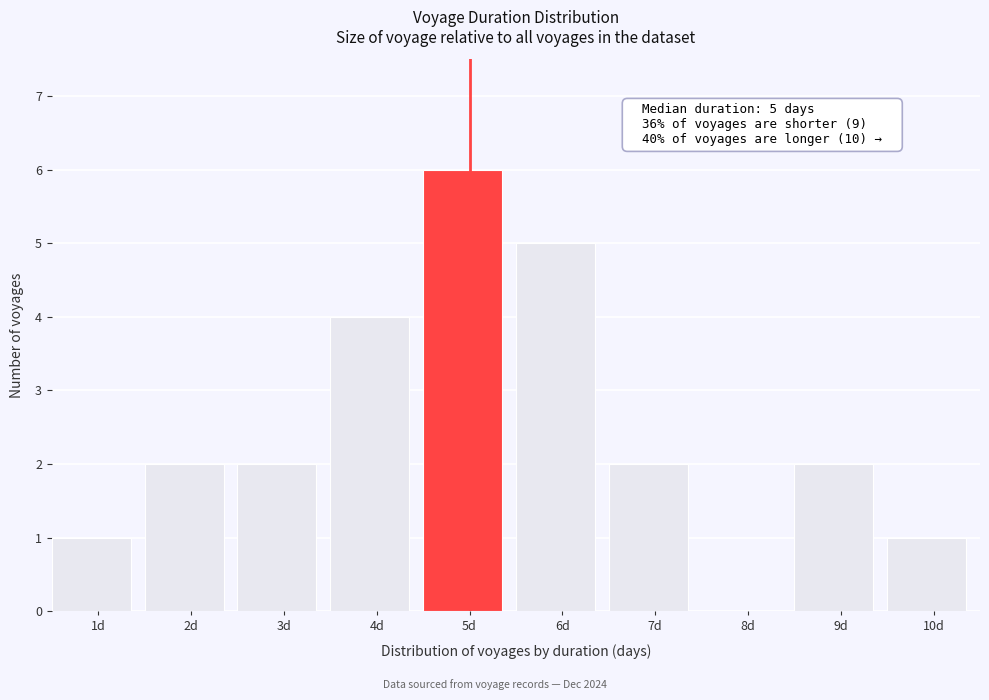

Reading left to right, what are all the values shown in this chart?

1d=1	2d=2	3d=2	4d=4	5d=6	6d=5	7d=2	8d=0	9d=2	10d=1